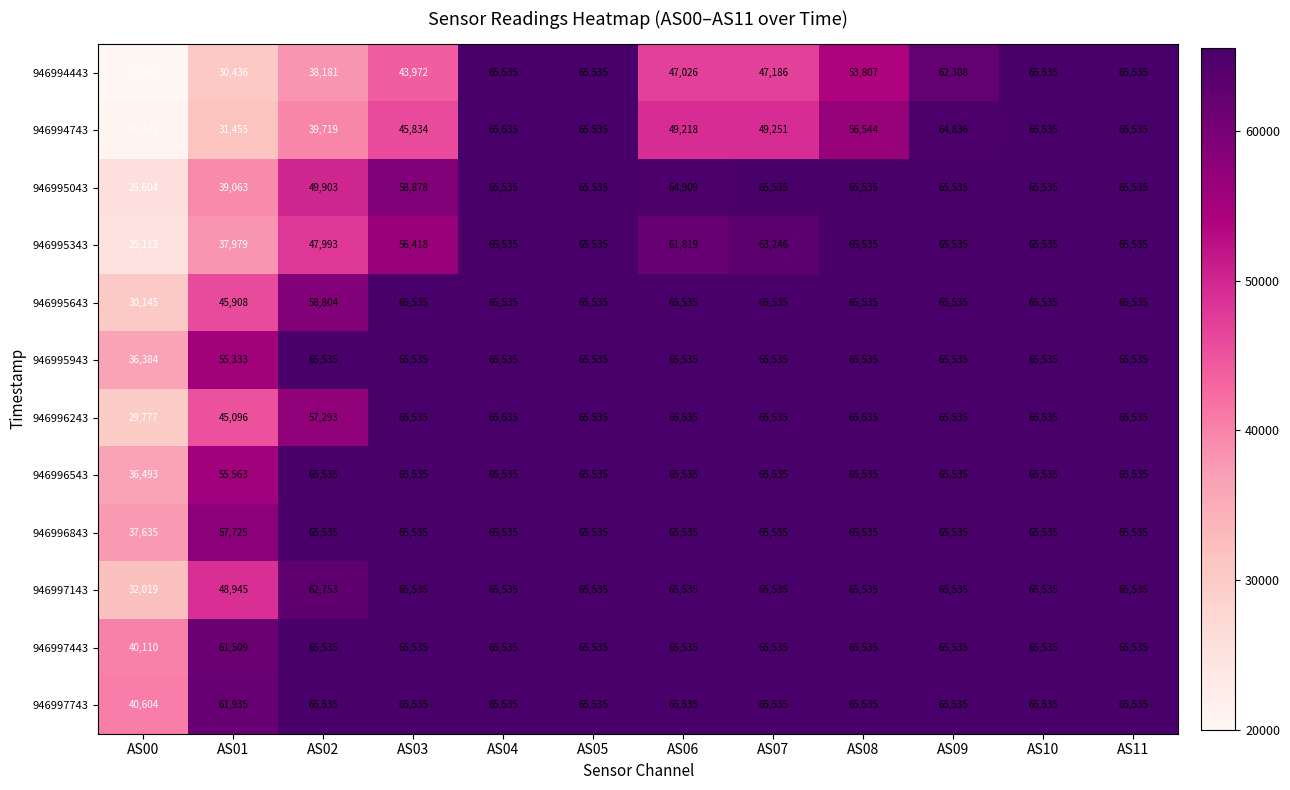

The 946996843 series shows 25358 at AS02. True or false?

False